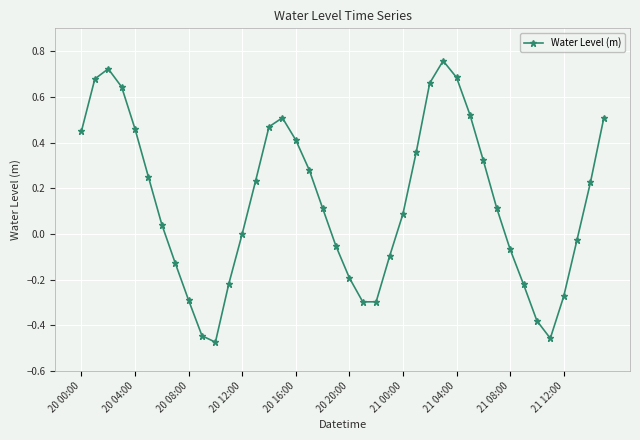

True or false: the data has more than 0 interior local peaks.

True